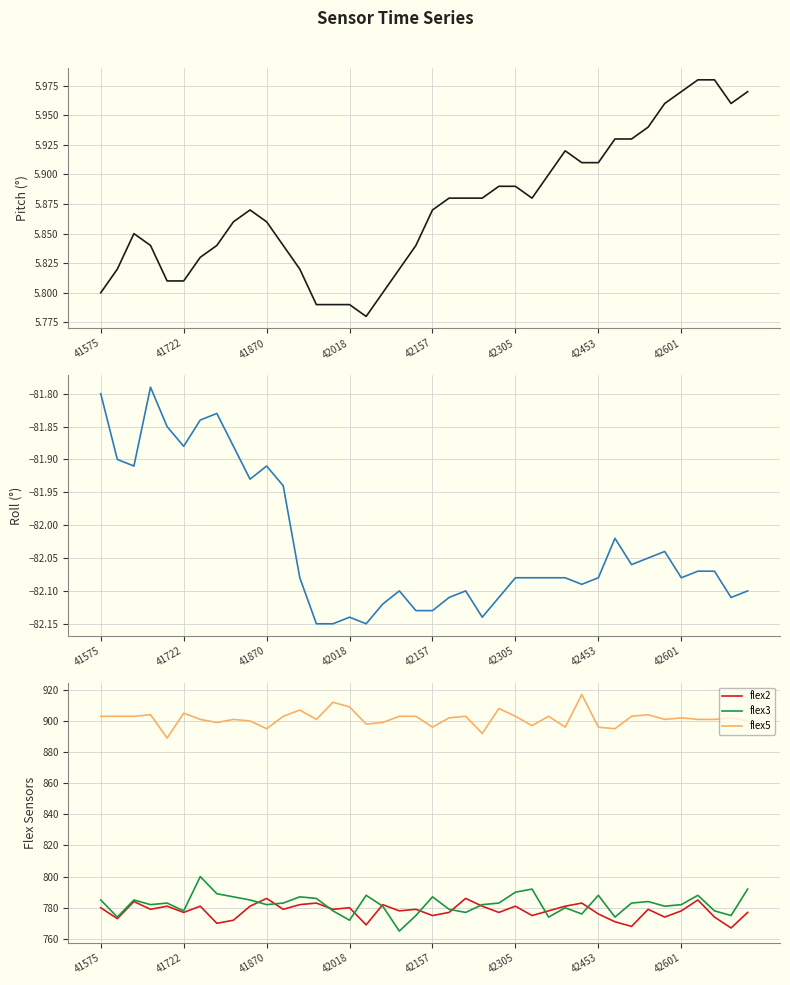

What is the highest value of the flex5 series?

917